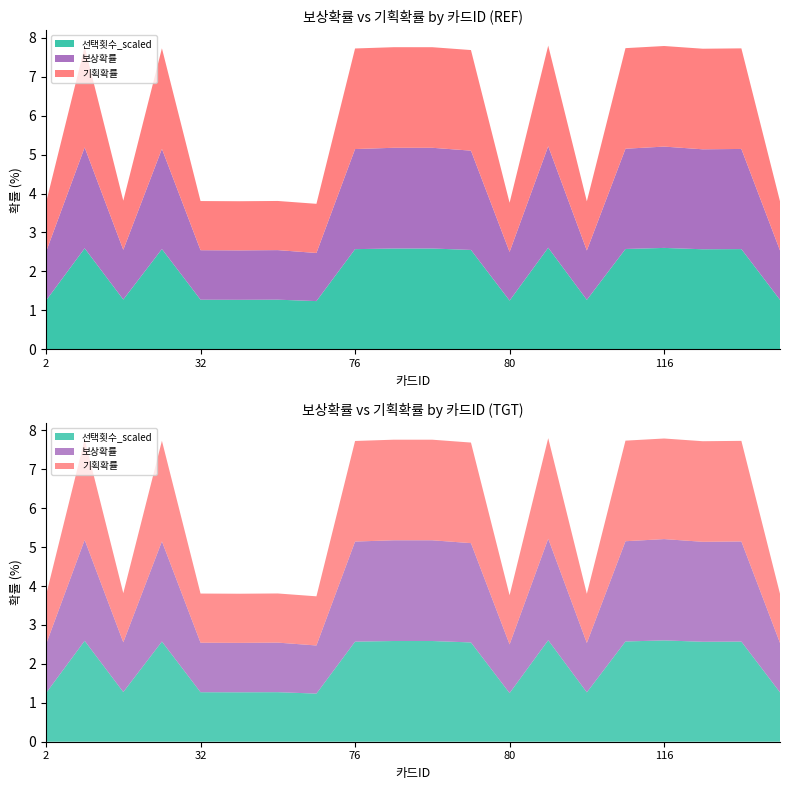

Reading left to right, what are all the values shown in this chart?

보상확률: 2=1.3	4=2.6	6=1.3	31=2.6	32=1.3	34=1.3	35=1.3	36=1.2	76=2.6	77=2.6	78=2.6	79=2.6	80=1.3	81=2.6	82=1.3	115=2.6	116=2.6	117=2.6	118=2.6	119=1.3
기획확률: 2=1.3	4=2.6	6=1.3	31=2.6	32=1.3	34=1.3	35=1.3	36=1.3	76=2.6	77=2.6	78=2.6	79=2.6	80=1.3	81=2.6	82=1.3	115=2.6	116=2.6	117=2.6	118=2.6	119=1.3
선택횟수_scaled: 2=1.3	4=2.6	6=1.3	31=2.6	32=1.3	34=1.3	35=1.3	36=1.2	76=2.6	77=2.6	78=2.6	79=2.6	80=1.3	81=2.6	82=1.3	115=2.6	116=2.6	117=2.6	118=2.6	119=1.3